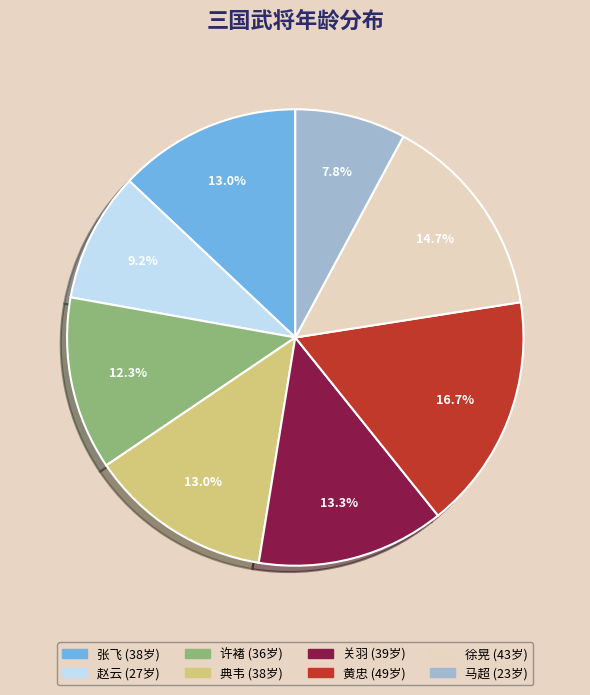

What is the largest slice in the pie chart?

黄忠